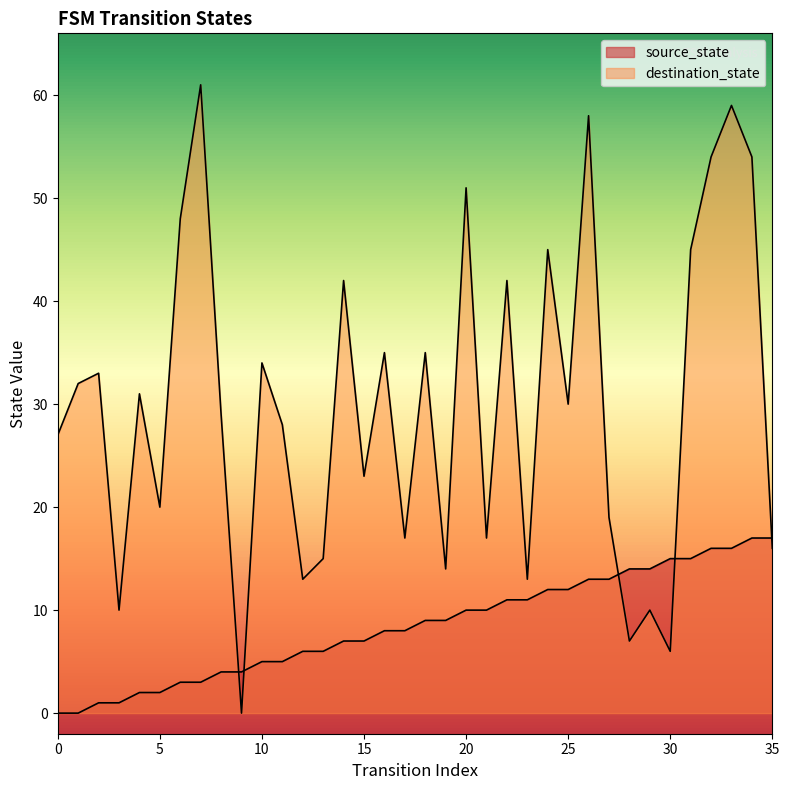

Which series has the largest total across all categories?

destination_state